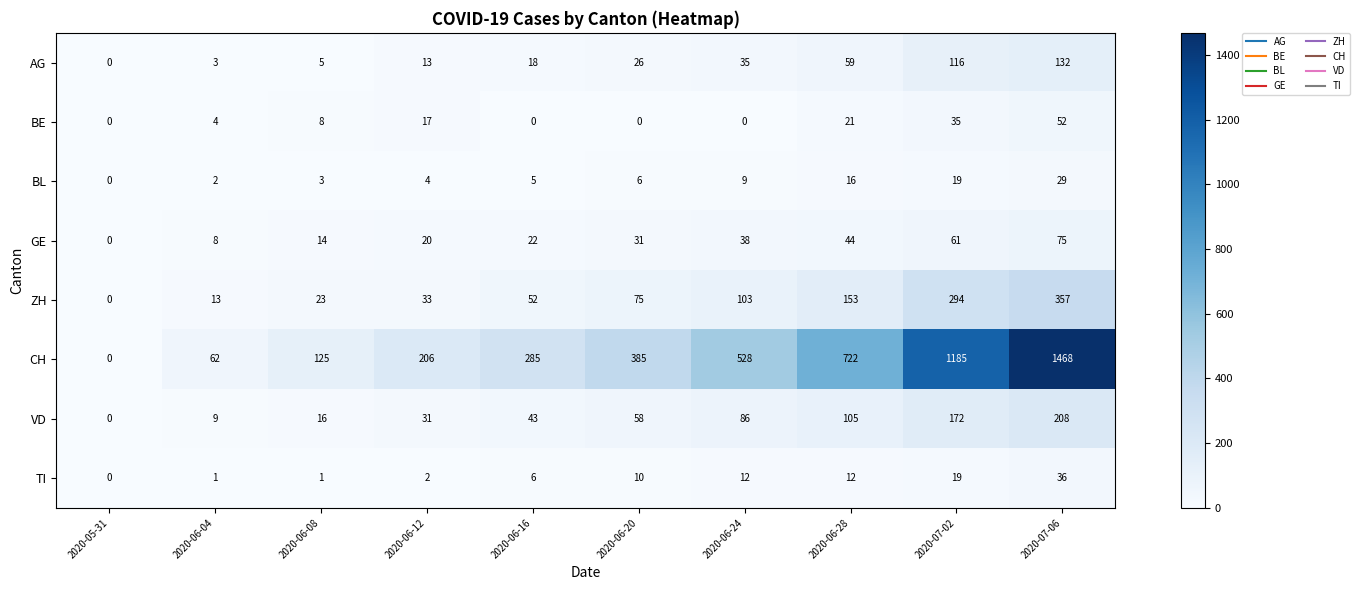

True or false: AG has a value of 0 at 2020-05-31.

True